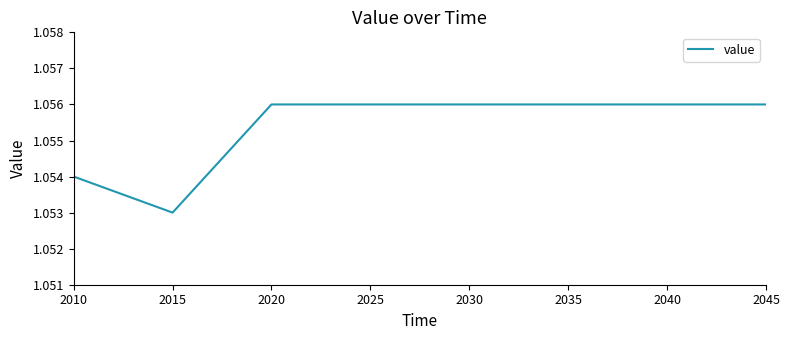

Approximately how many times larger is the value at 2040 compared to 2030?

1.0